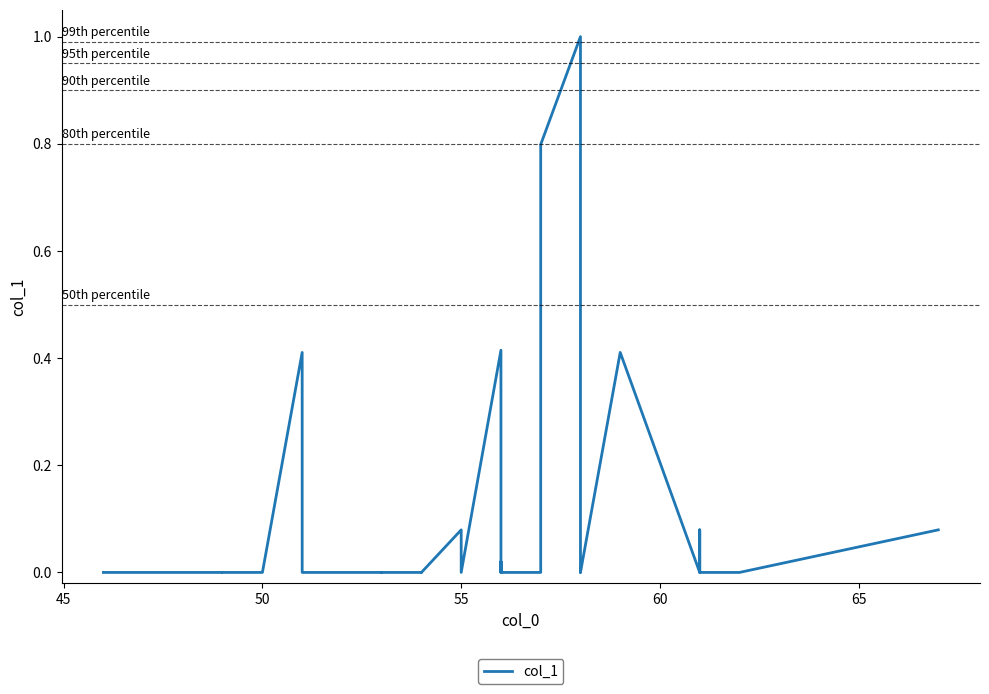

How many values are above zero?

25